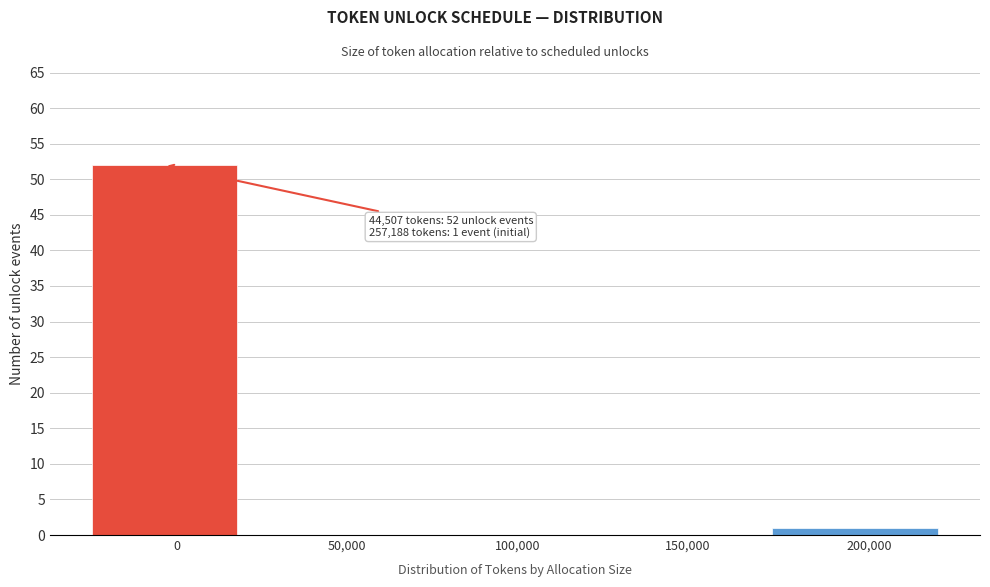

Reading left to right, list all the values displayed in this chart.

0=52	50,000=0	100,000=0	150,000=0	200,000=1